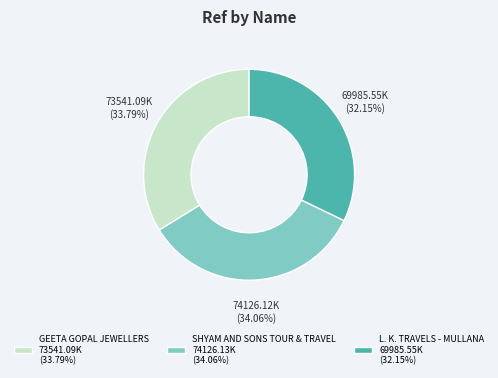

How many segments does this pie chart have?

3